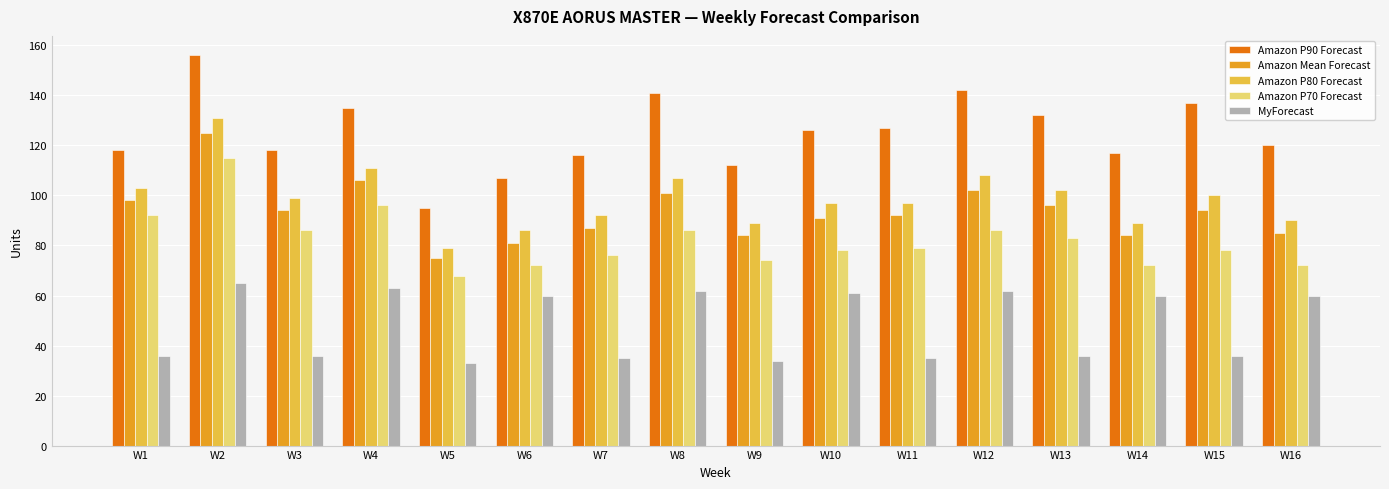

What is the lowest value of the Amazon P80 Forecast series?

79